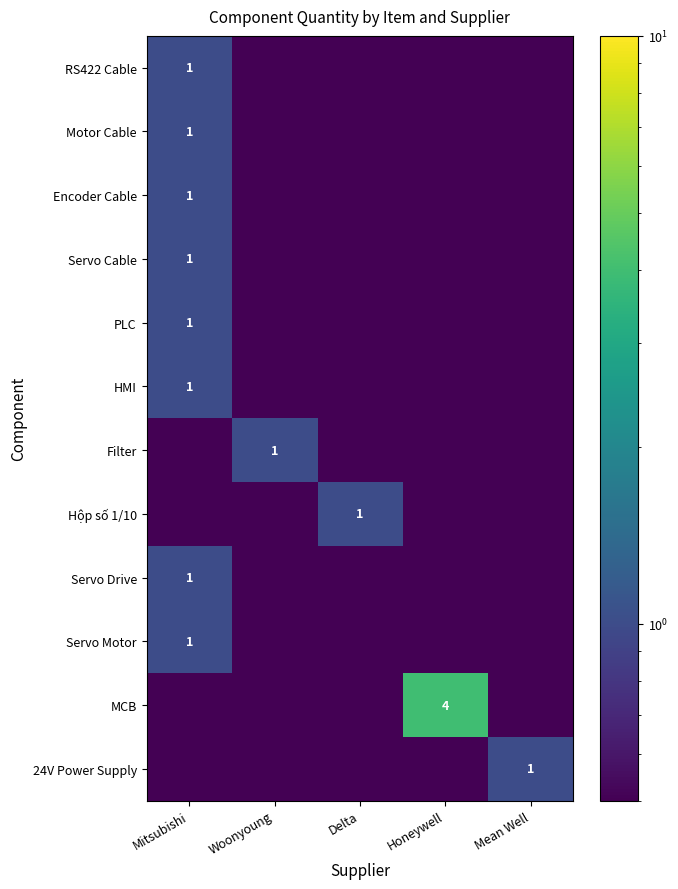

The value of Filter at Woonyoung is 1.6. True or false?

False